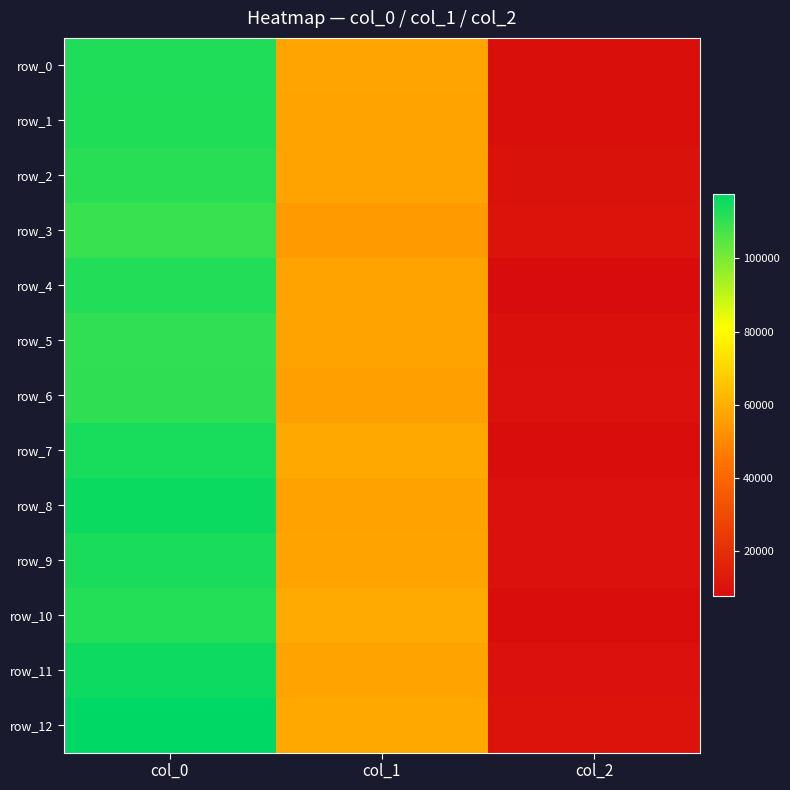

Count the number of categories in the chart.

3